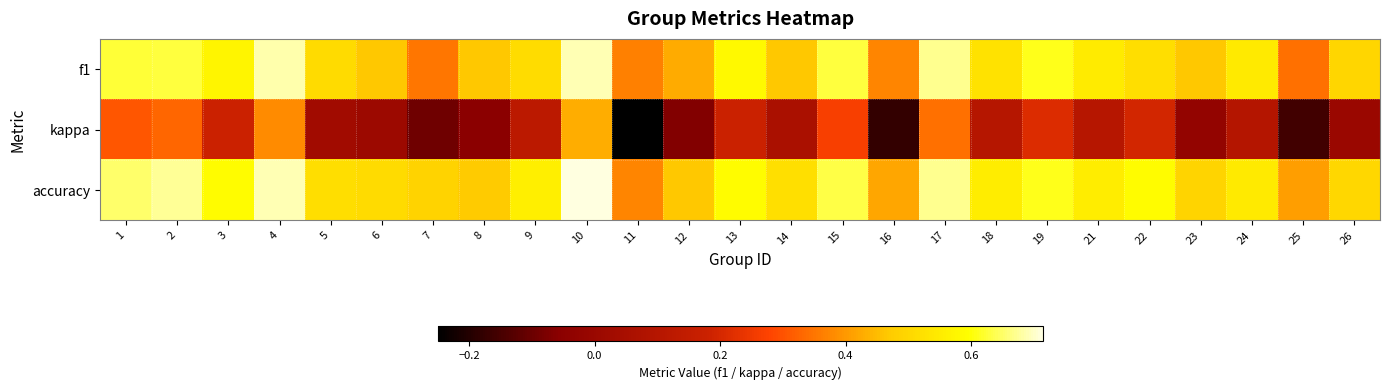

What is the total value across all series at 4?

1.8